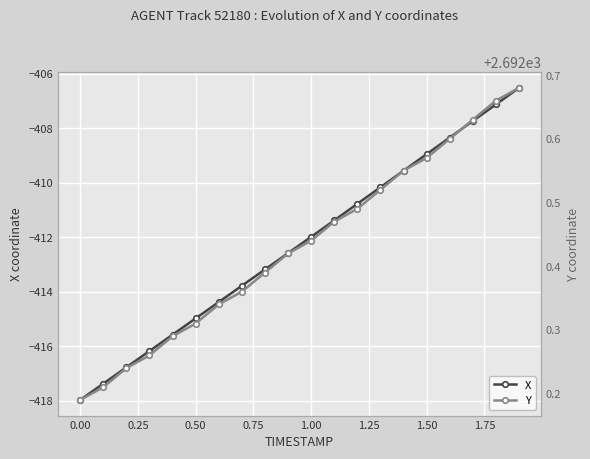

True or false: X and Y cross at least once.

False